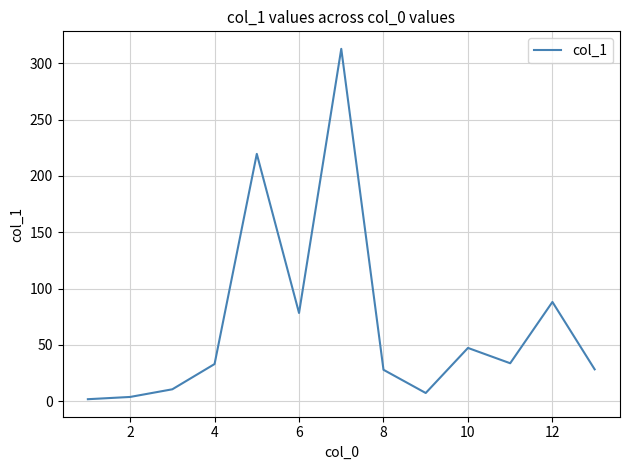

What is the difference between the maximum and minimum values?

310.9